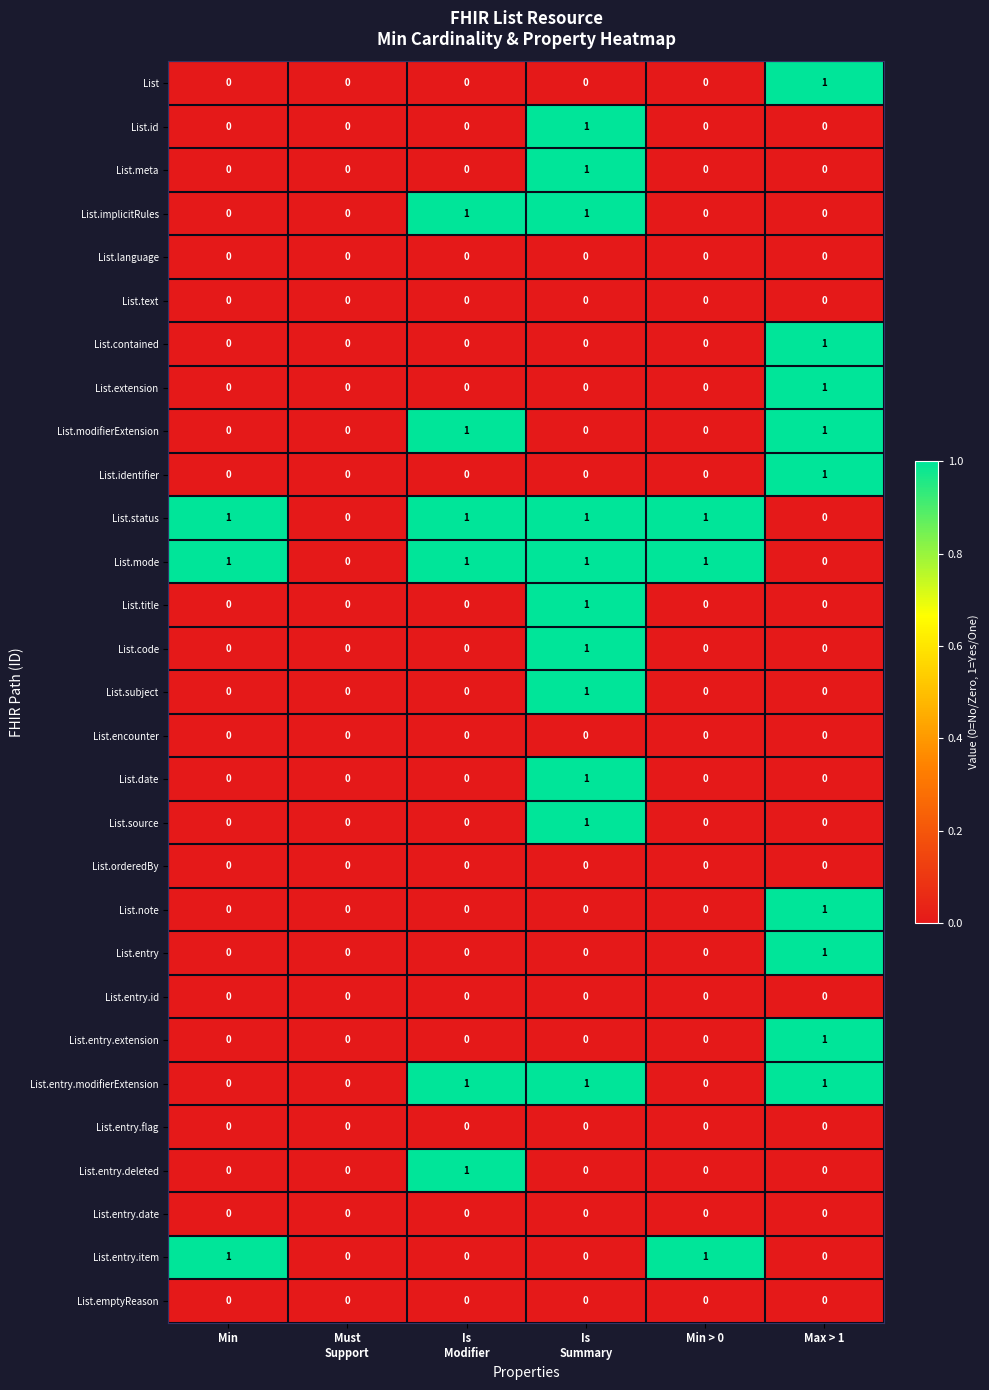

What is the total value across all series at Min?

3